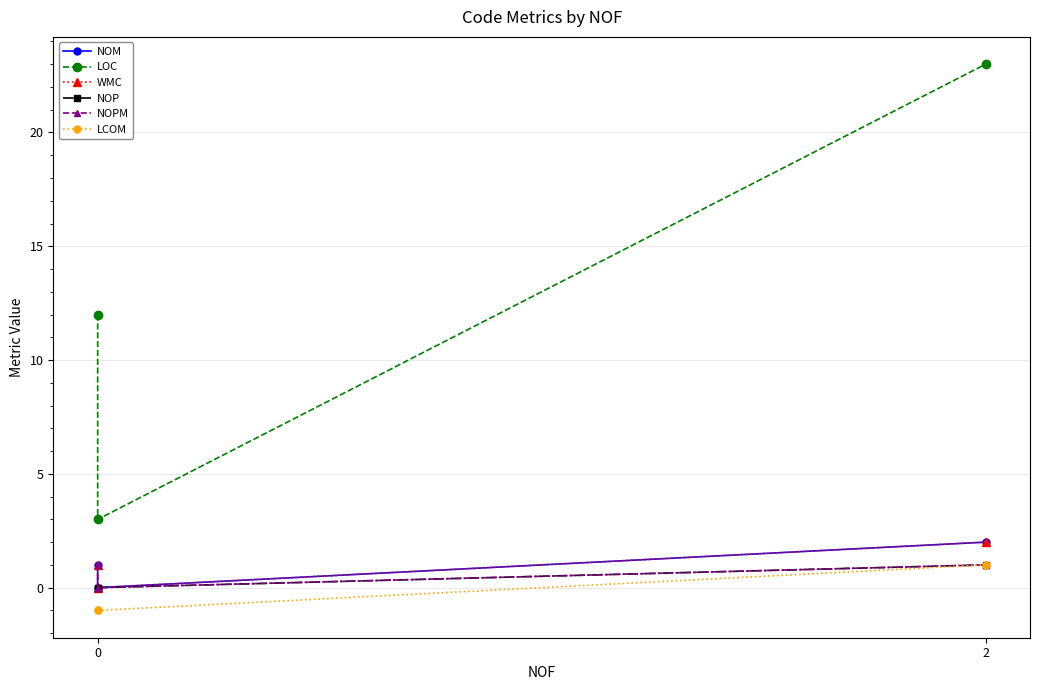

At how many categories does at least one series exceed 19?

1